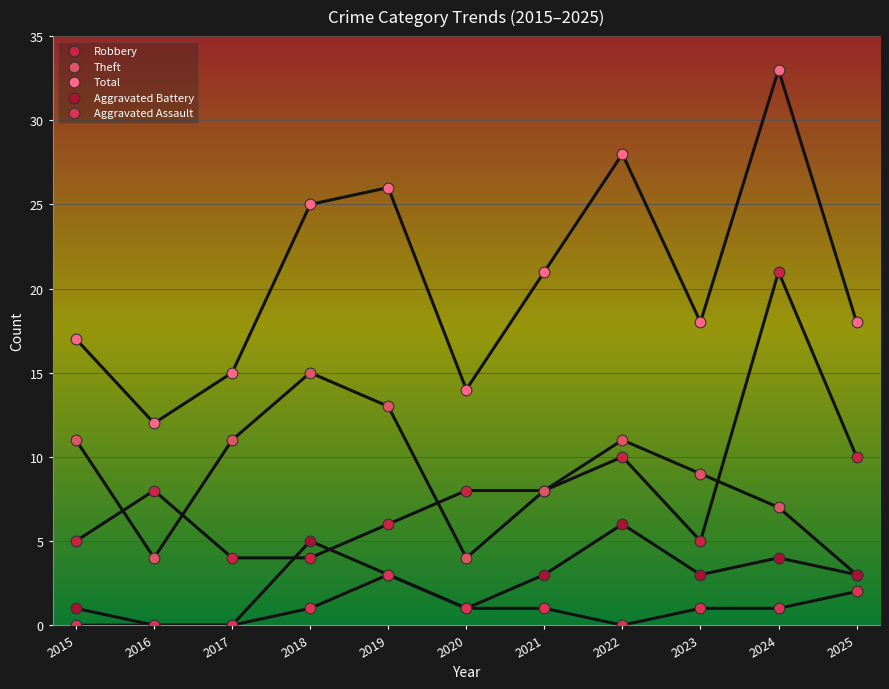

What are all the series names shown in the legend?

Robbery, Theft, Total, Aggravated Battery, Aggravated Assault